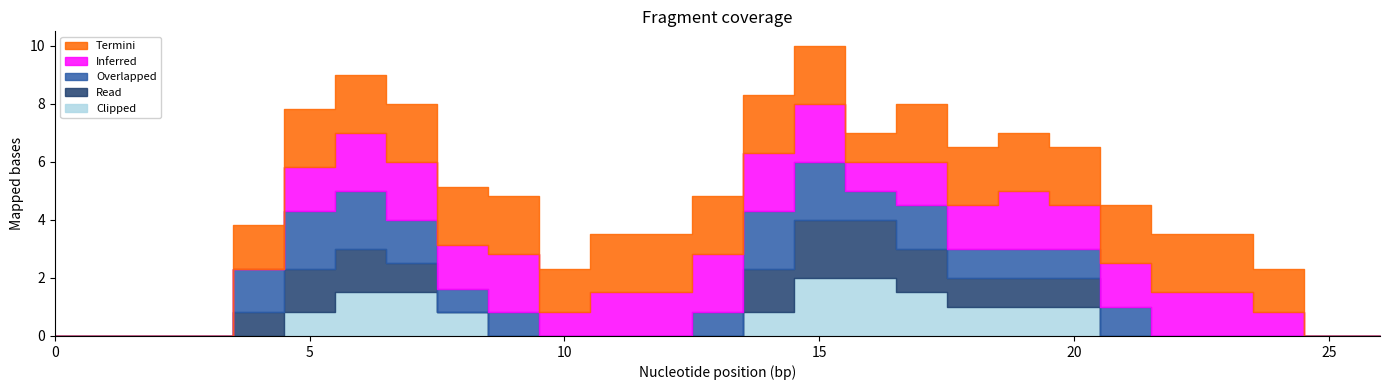

How many positive values does the Clipped series have?

11